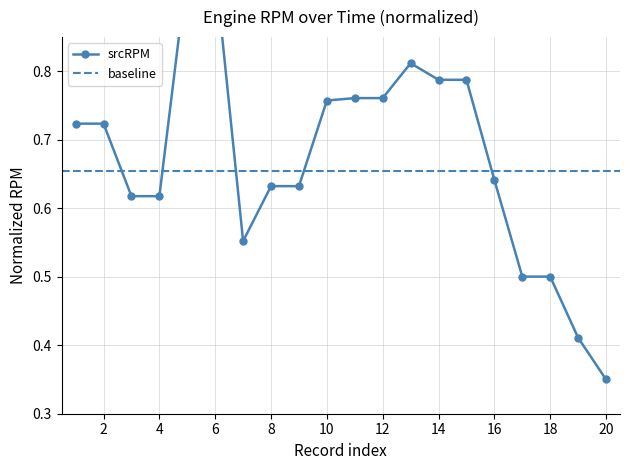

Where is the first local minimum?

7